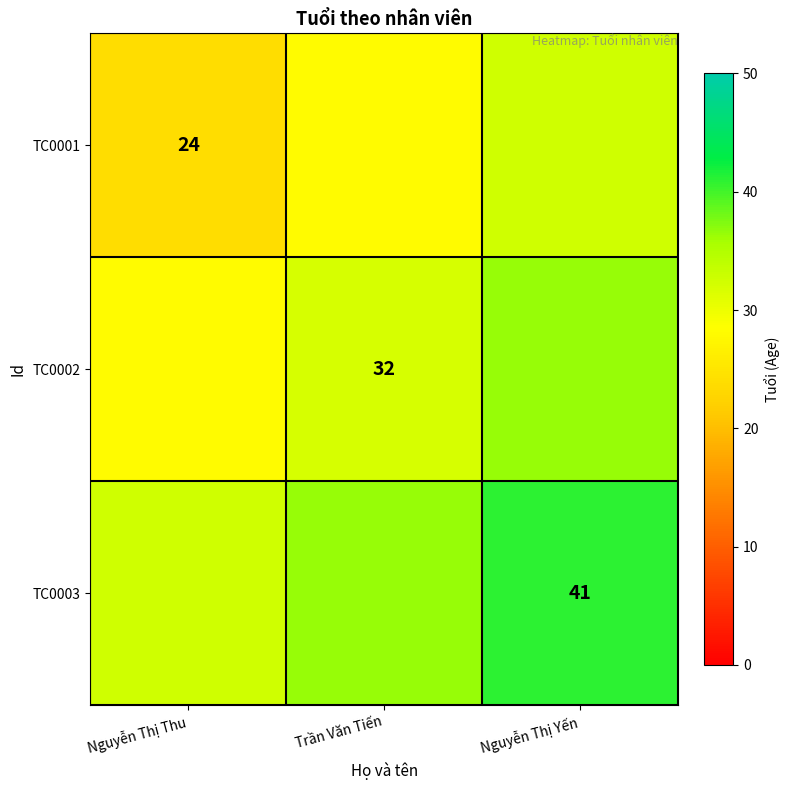

How many categories are shown in the chart?

3